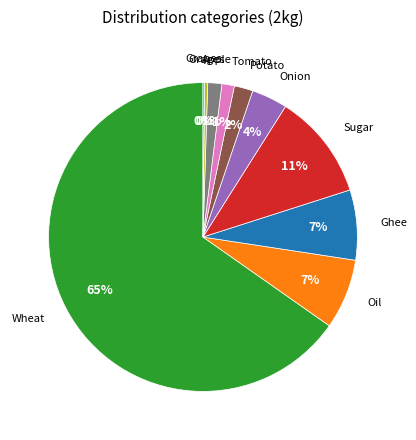

To the nearest percent, what is the average slice percentage?

10%